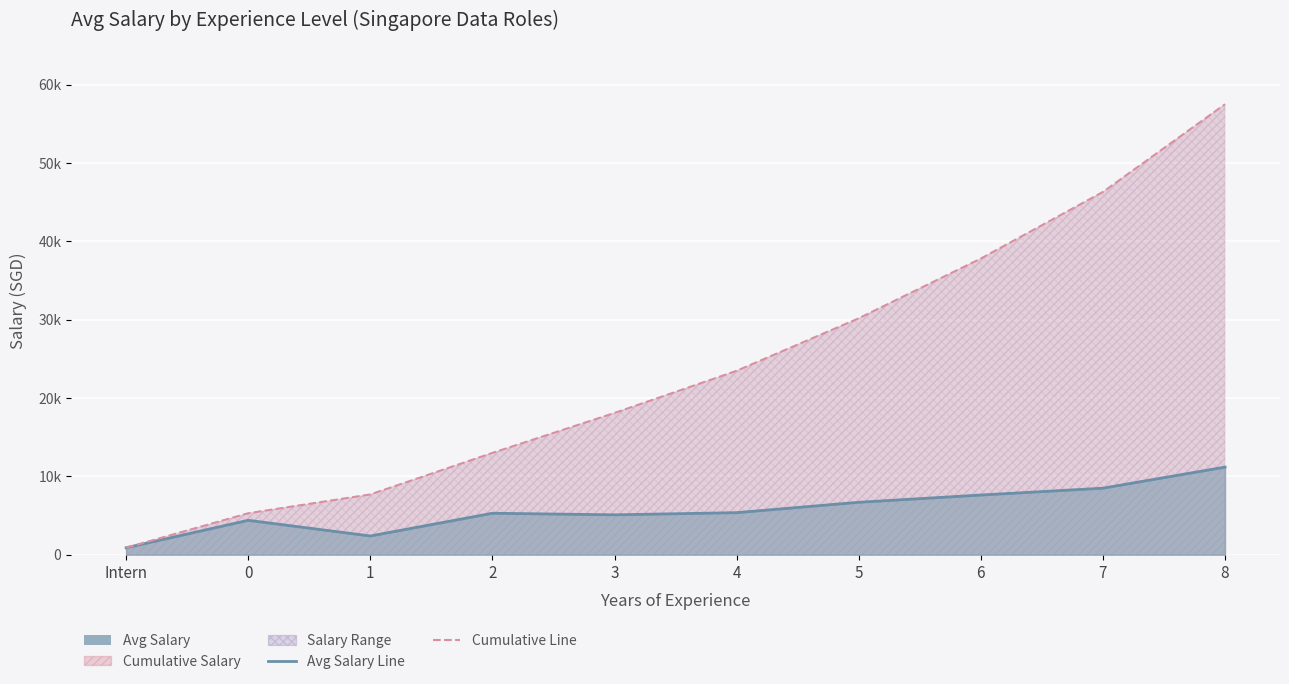

Reading left to right, extract all data points from this chart.

Avg Salary Line: Intern=900	0=4400	1=2400	2=5300	3=5100	4=5375	5=6700	6=7625	7=8500	8=11190
Cumulative Salary Line: Intern=900	0=5300	1=7700	2=13000	3=18100	4=23475	5=30175	6=37800	7=46300	8=57490